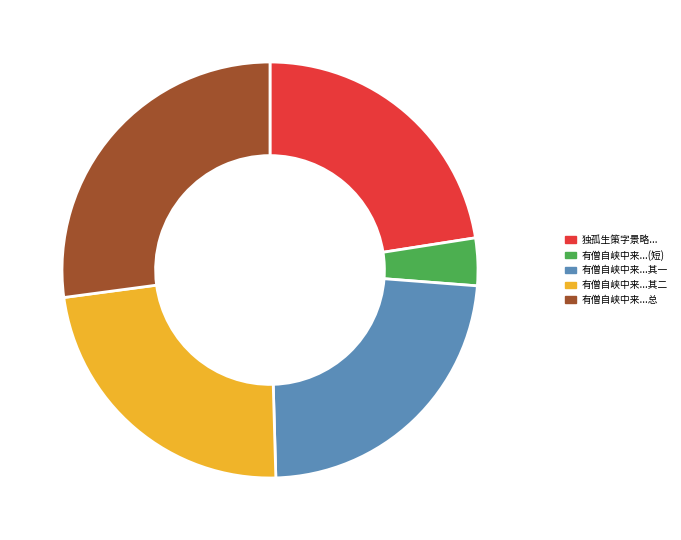

The 独孤生策字景略... slice represents 23% of the pie. True or false?

True